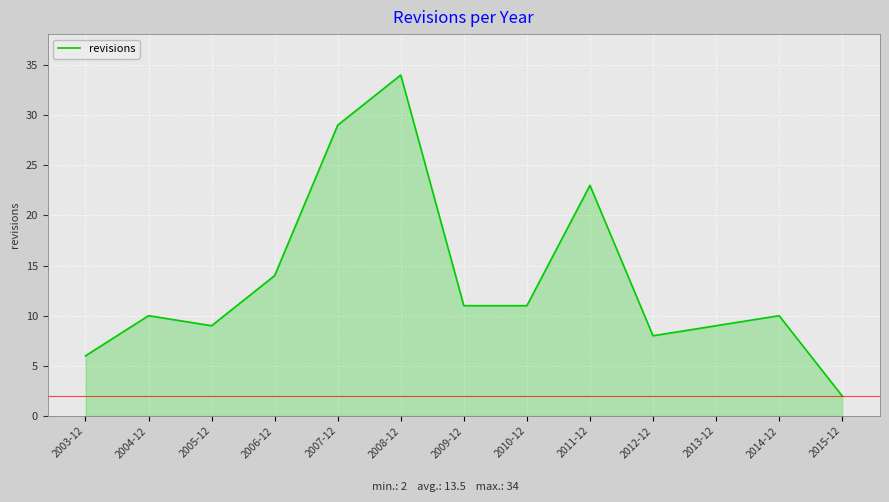

How many lines are shown in the chart?

1